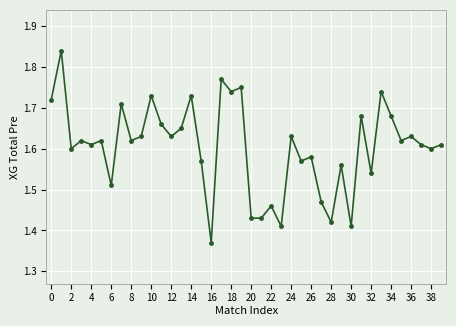

Count the values in the range 1 to 2.

40